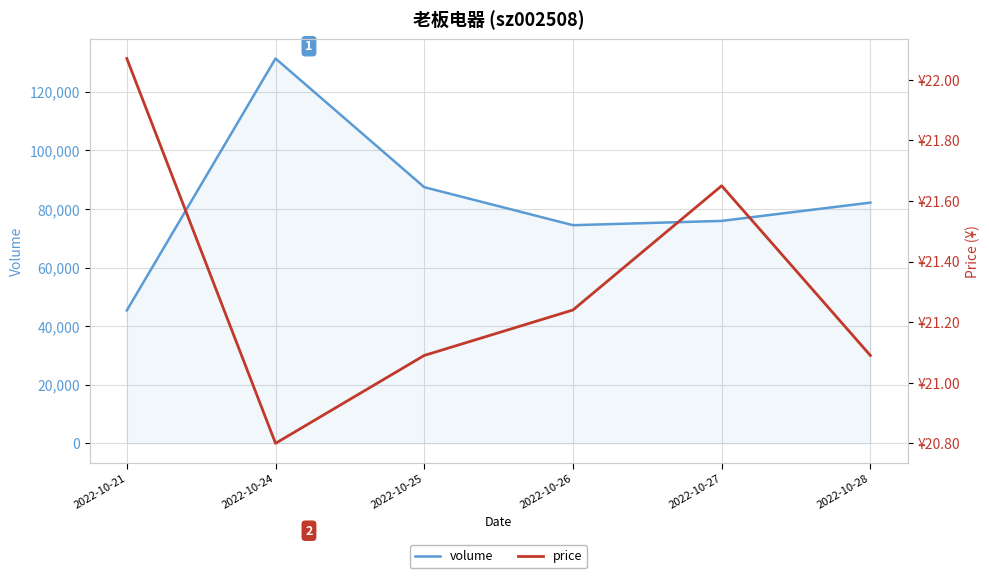

Is the value of volume at 2022-10-25 greater than the value of price at 2022-10-27?

Yes